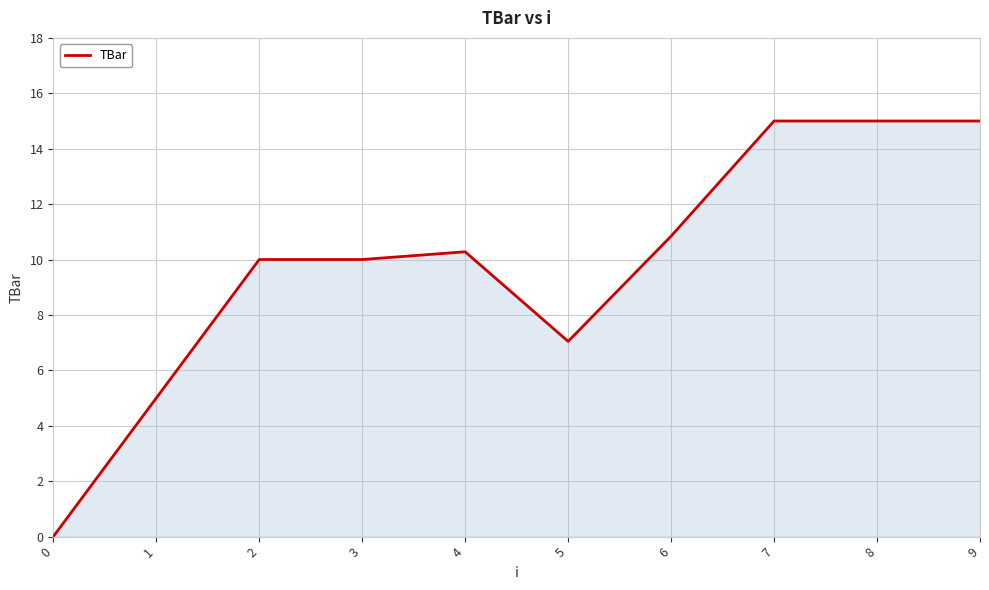

What is the ratio of the value at 8 to the value at 5?

2.1